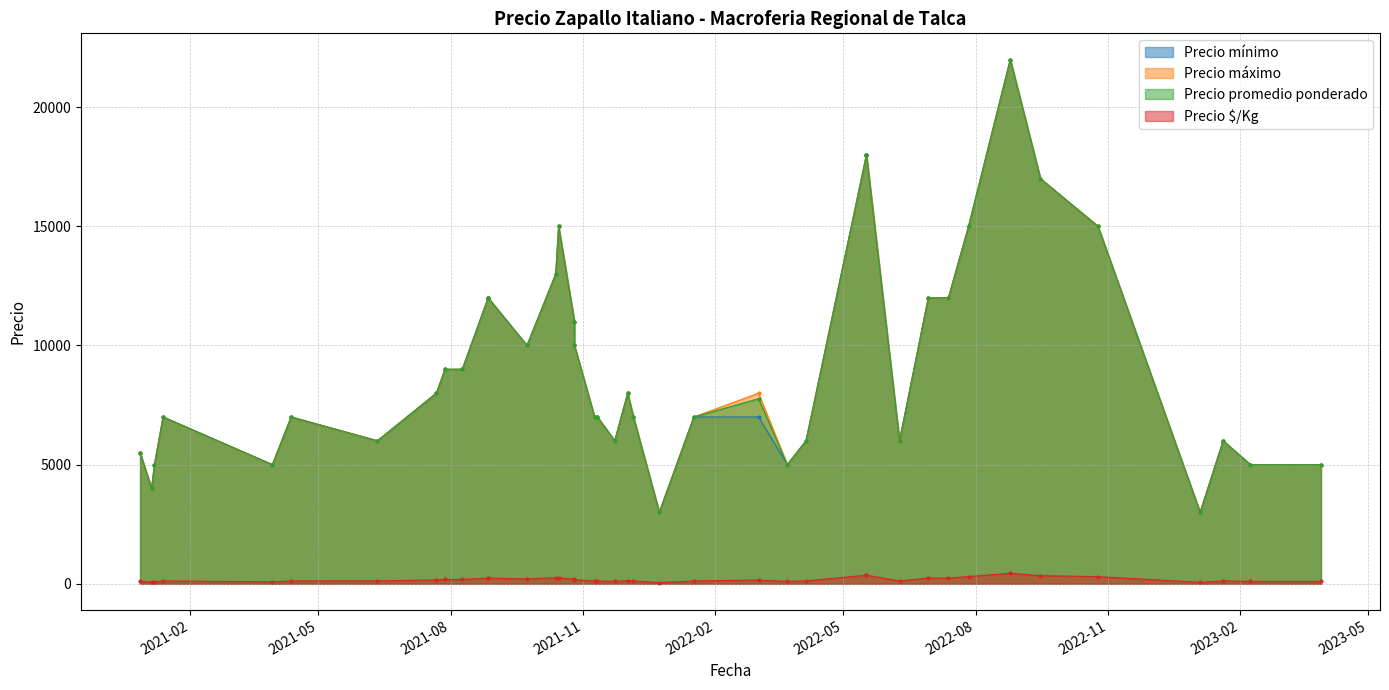

What are all the series names shown in the legend?

Precio mínimo, Precio máximo, Precio promedio ponderado, Precio $/Kg